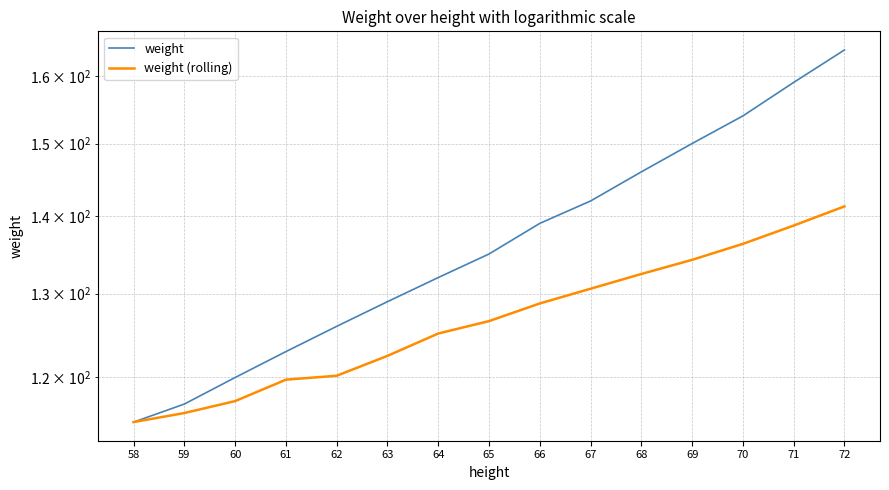

What value does the weight (rolling) series have at 72?

141.3